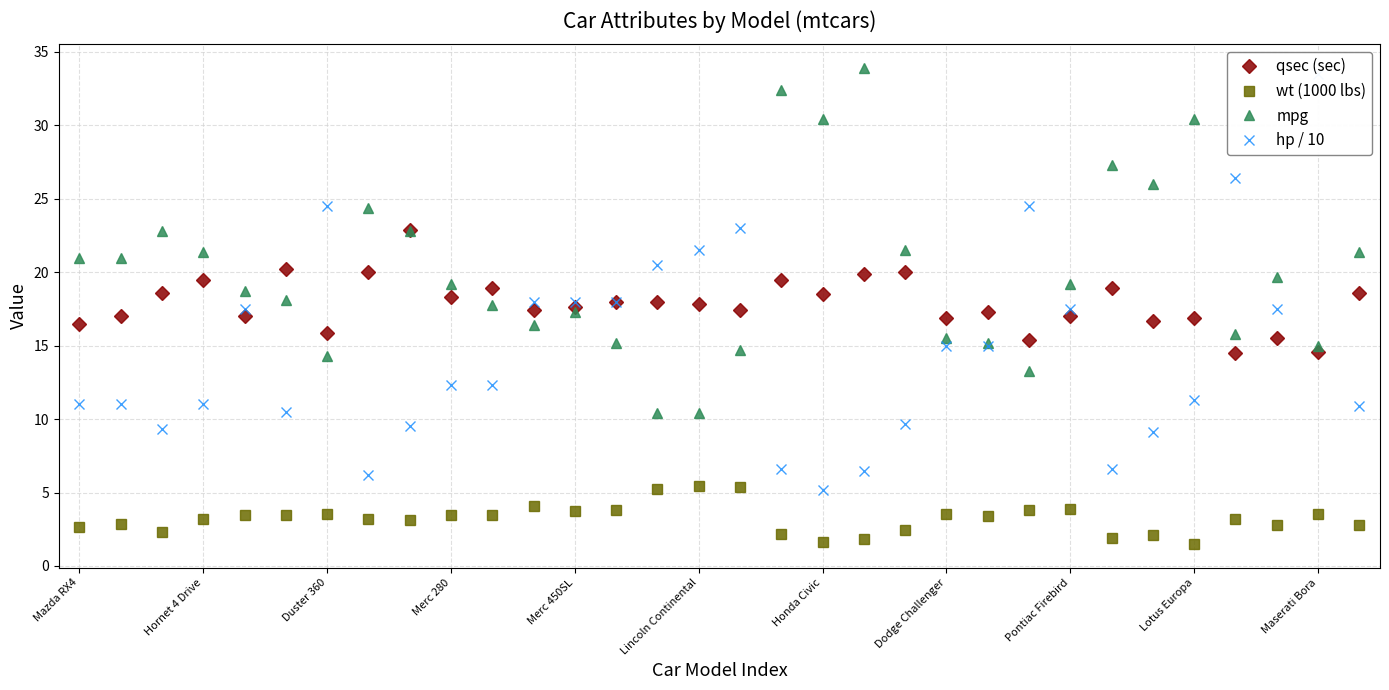

What is the value of the hp / 10 point at the 26th from the left?

6.6